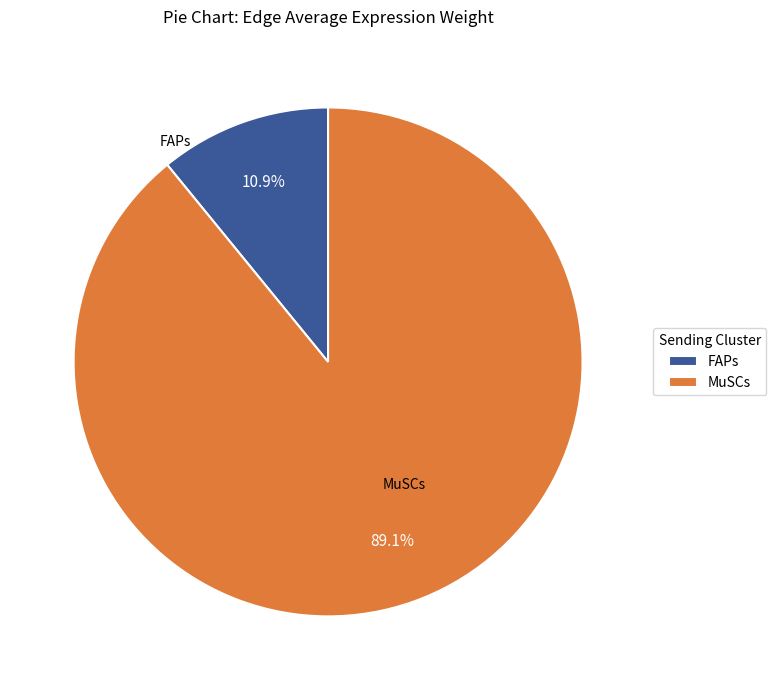

Which slice is the largest?

MuSCs